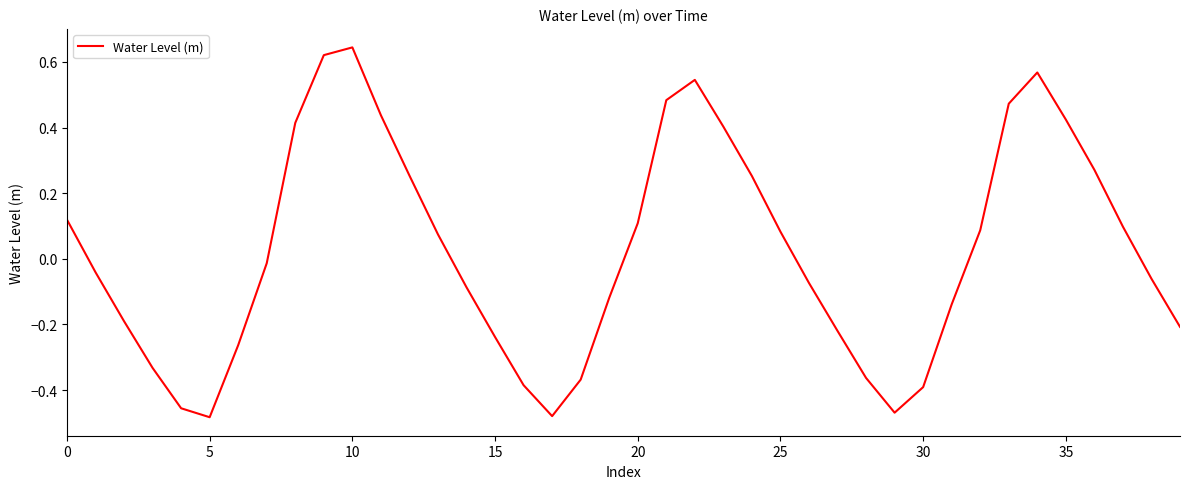

True or false: the data has more than 1 interior local peaks.

True